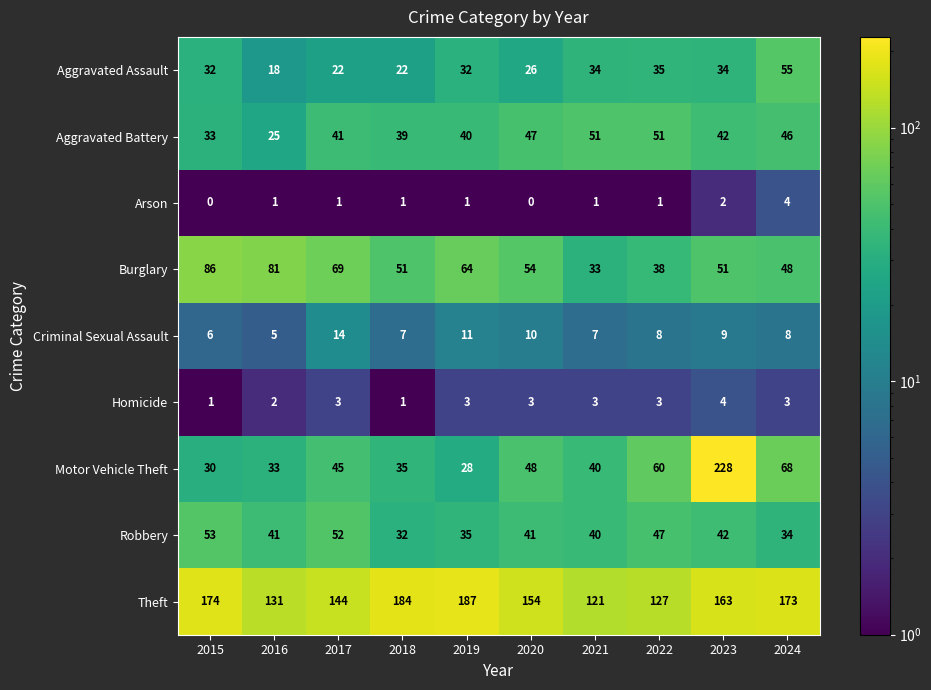

At how many categories does at least one series exceed 44?

10